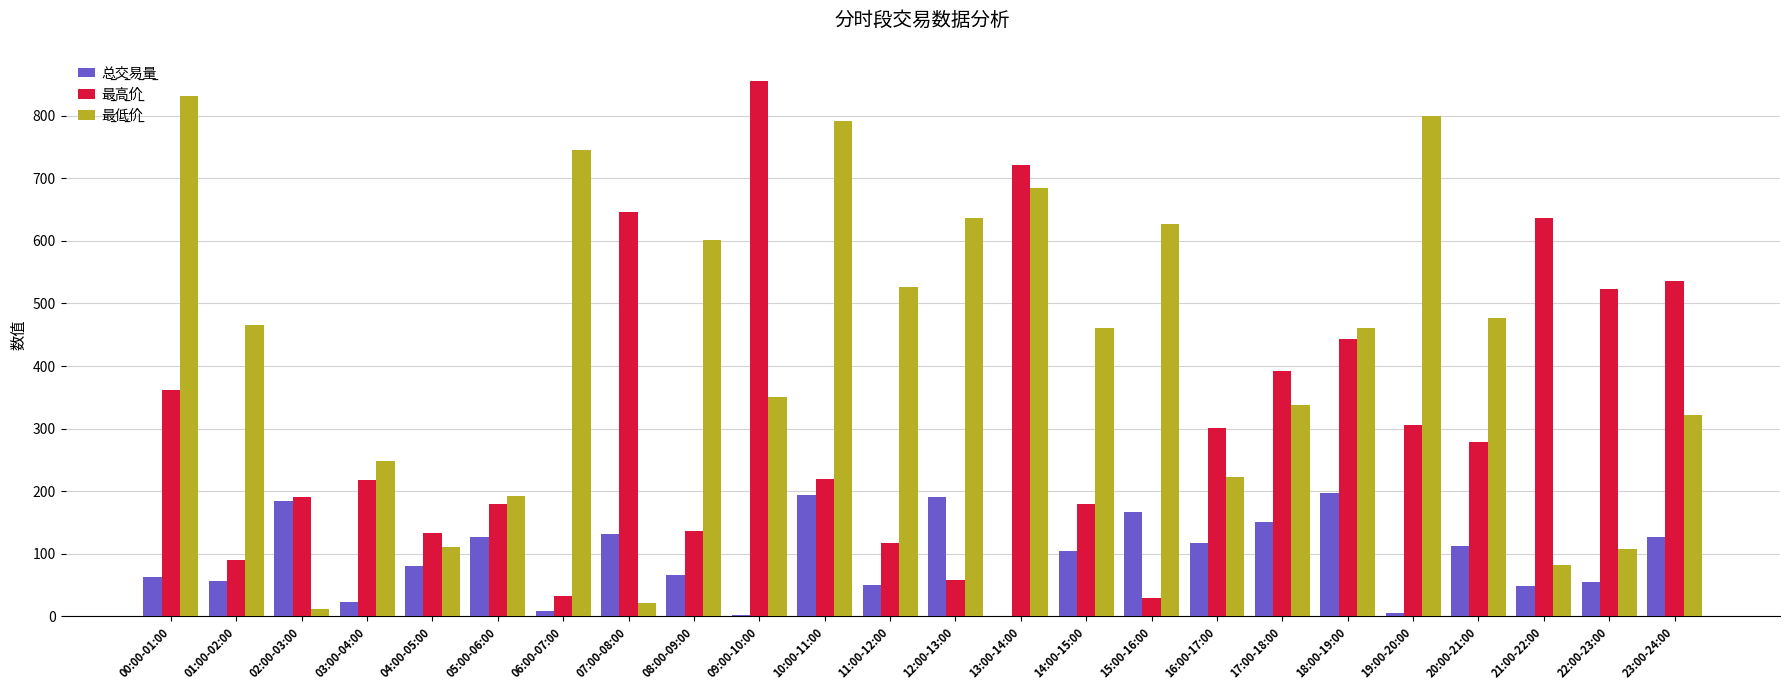

What is the total value across all series at 04:00-05:00?

325.4